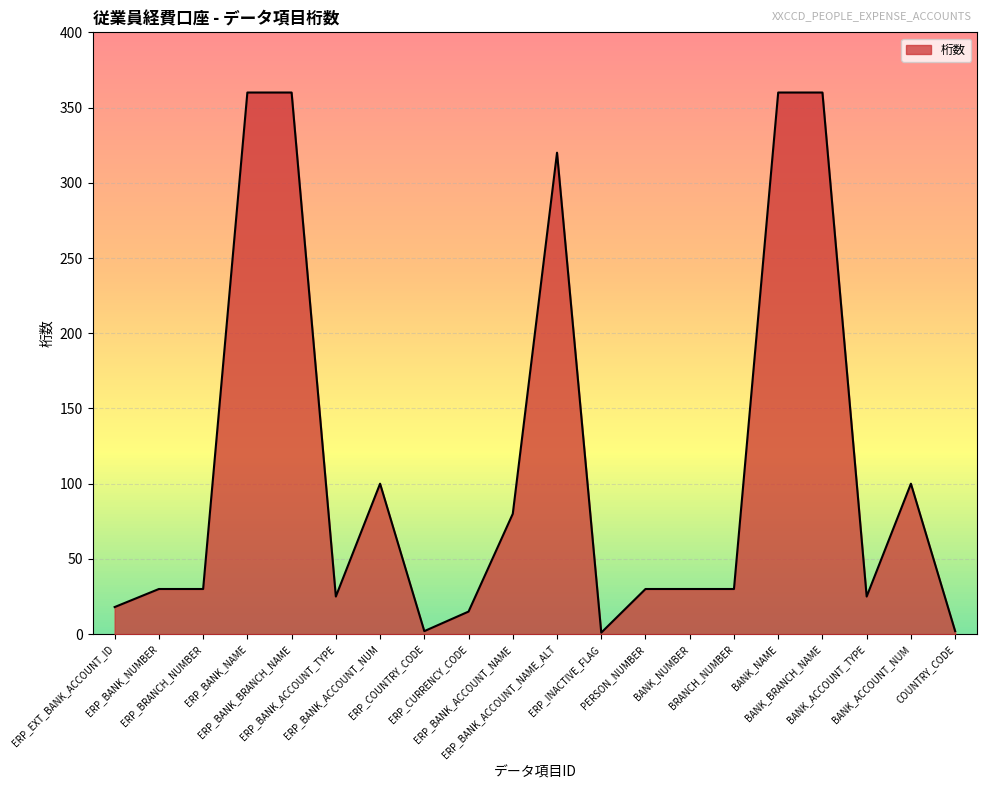

True or false: the data shows 18 at ERP_EXT_BANK_ACCOUNT_ID.

True